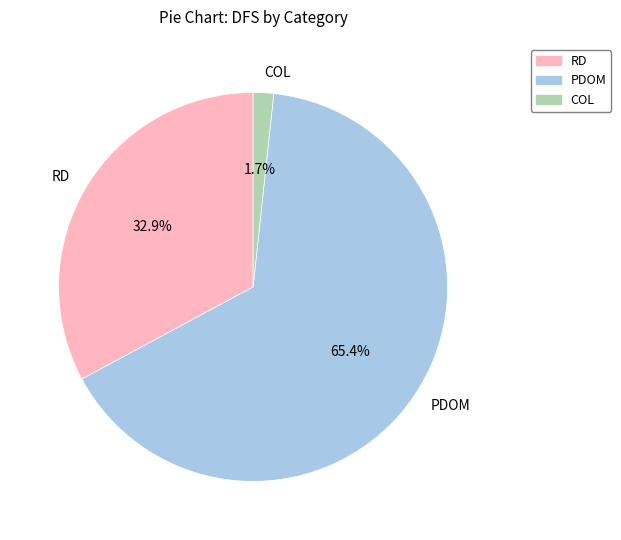

To the nearest percent, what is the difference between the RD and COL slice percentages?

31%